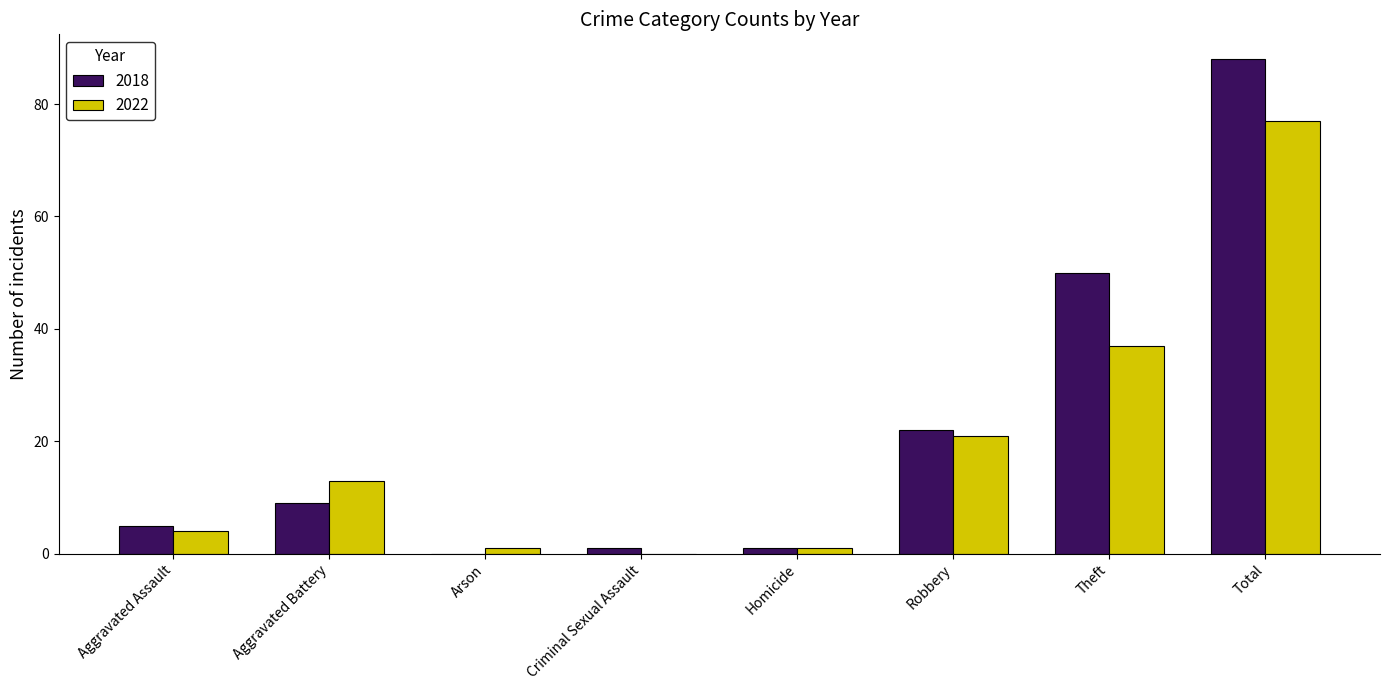

What is the difference between the 2022 values at Aggravated Assault and Homicide?

3